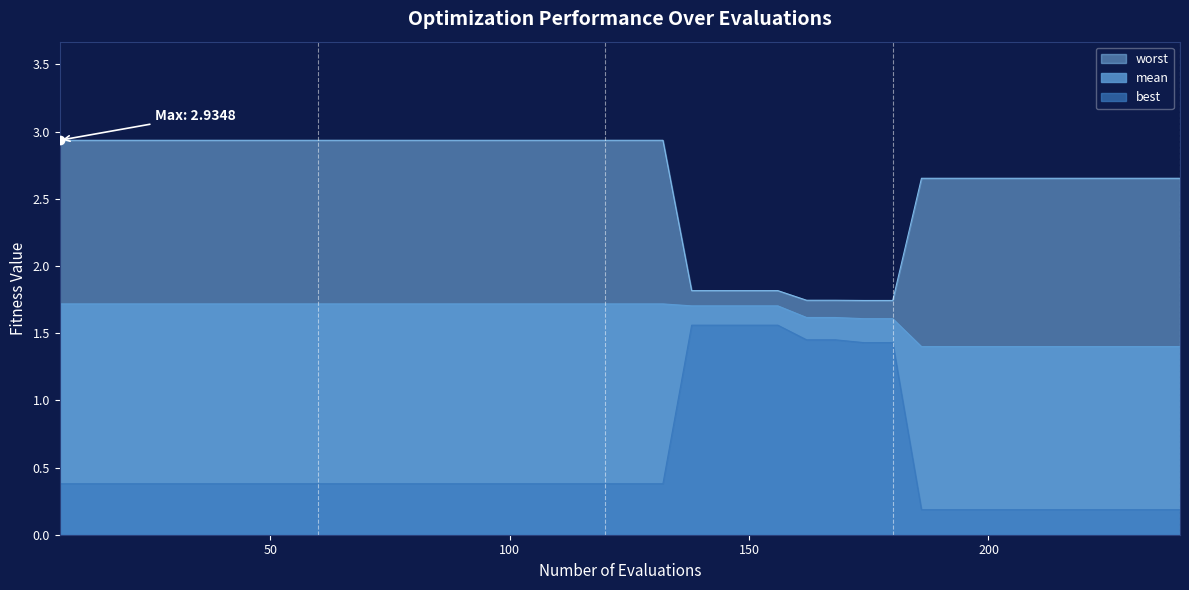

True or false: best and worst intersect in this chart.

False